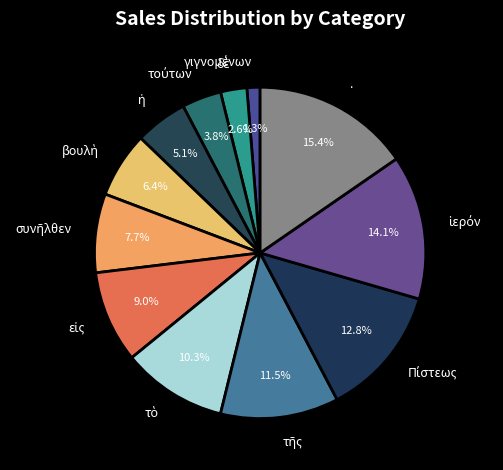

How many slices are in this pie chart?

12